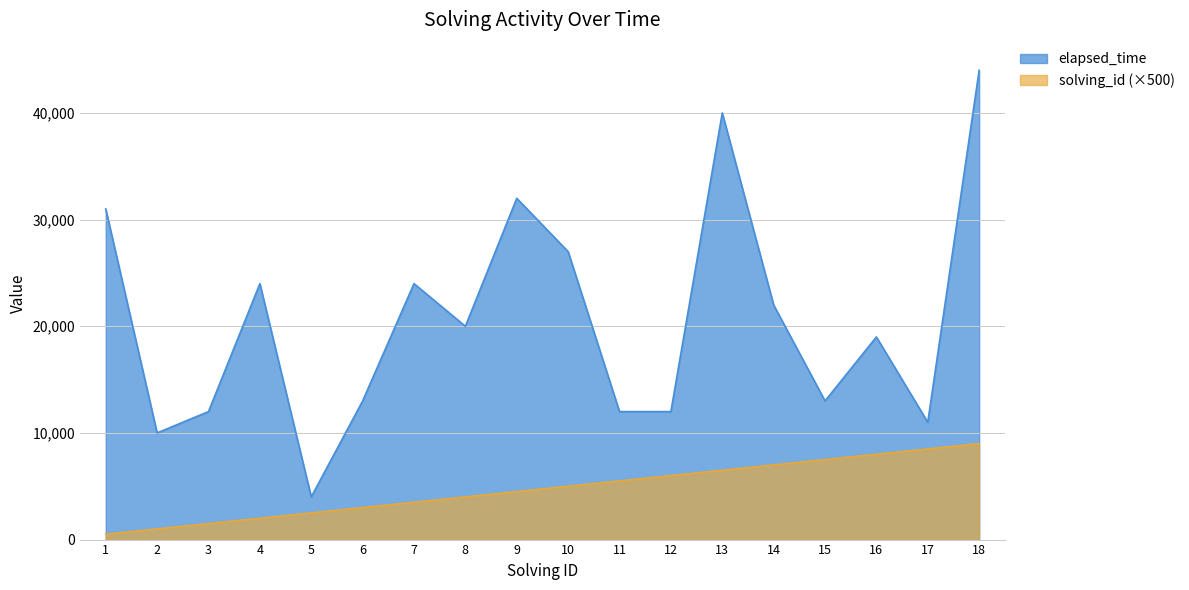

Is it true that solving_id equals 3500 at 7?

True